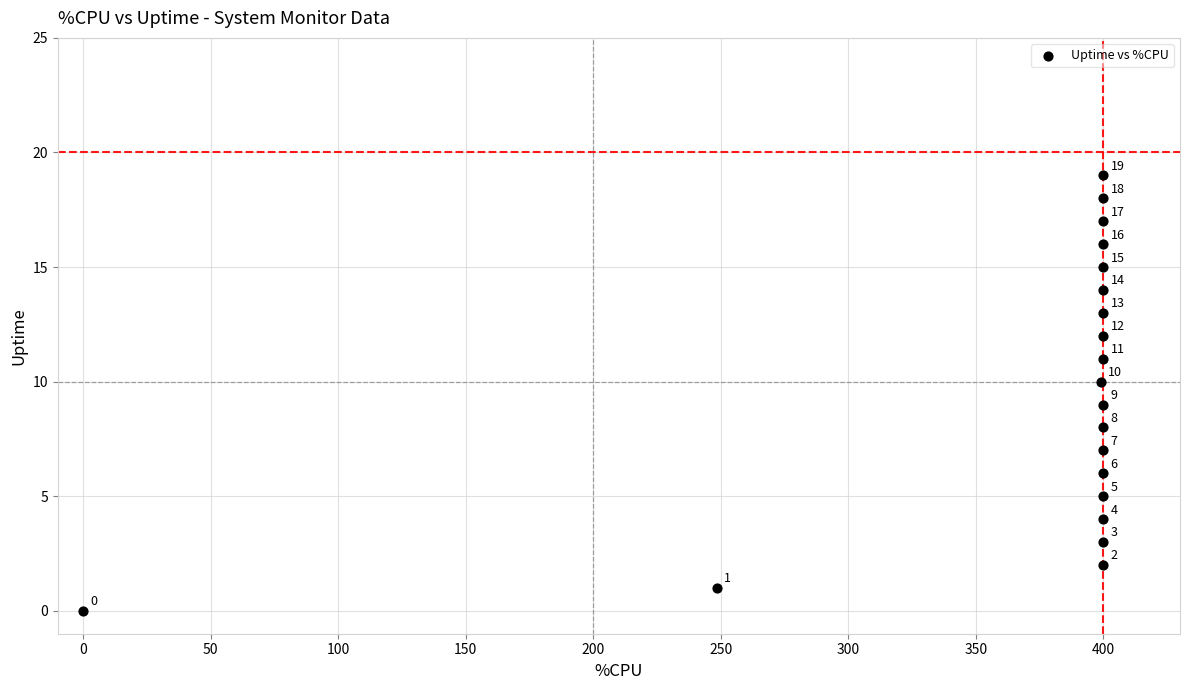

What Y value in the scatter plot is closest to 9?

9